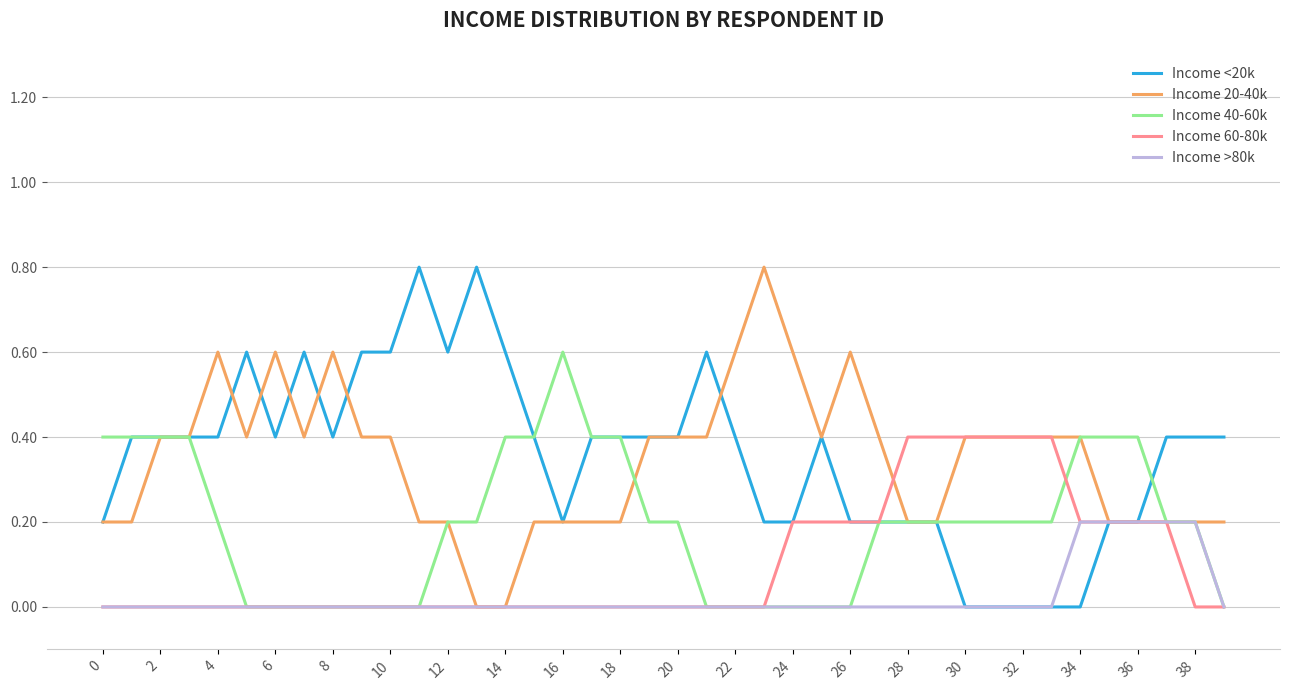

How many intersections are there between Income 20-40k and Income <20k?

6